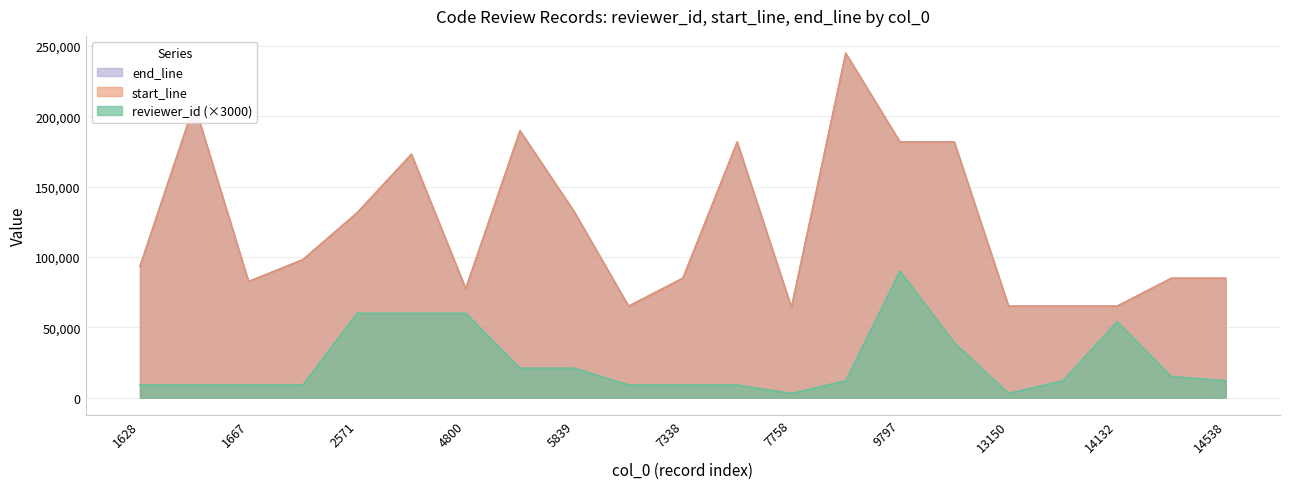

What is the difference between the second highest and minimum values in the end_line series?

144488